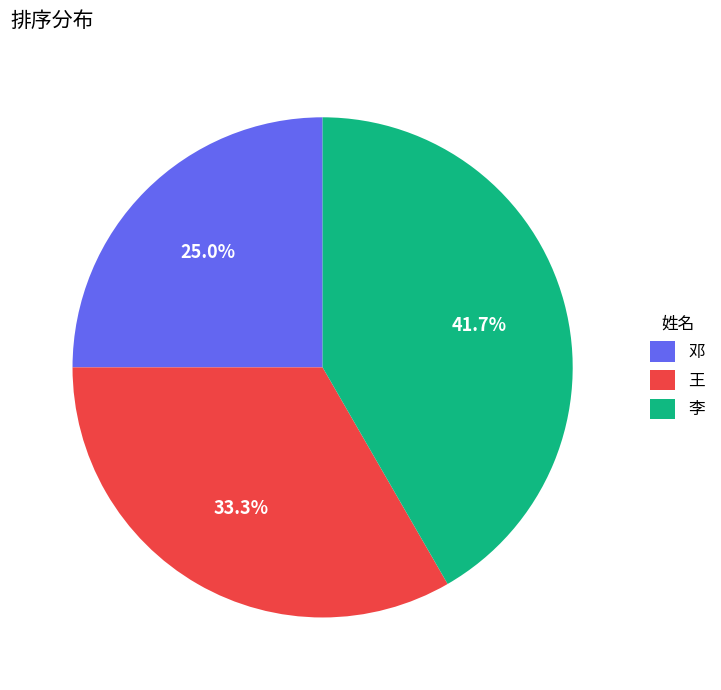

Which has a higher value, 邓 or 李?

李